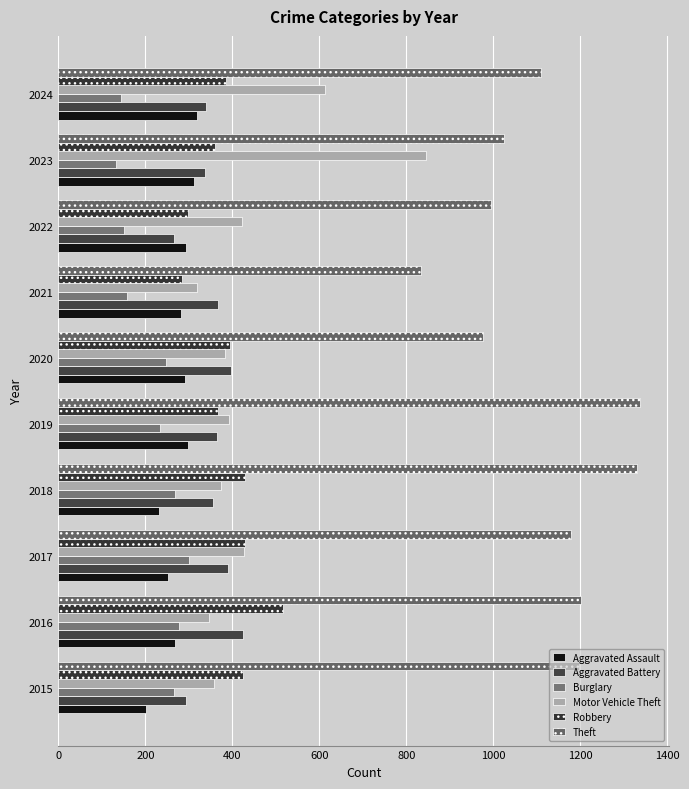

How many values in the Theft series are below 1178?

5